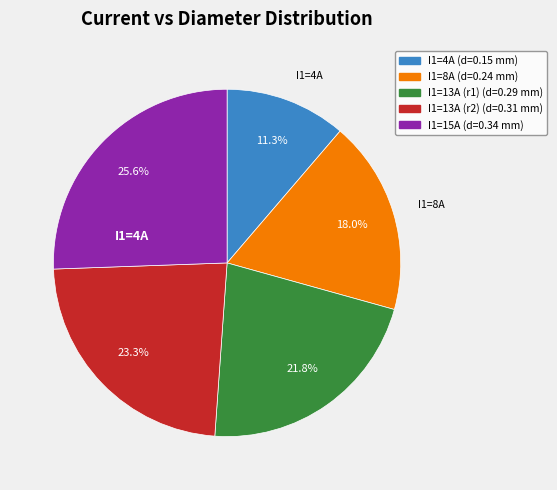

Does any single category account for the majority?

No